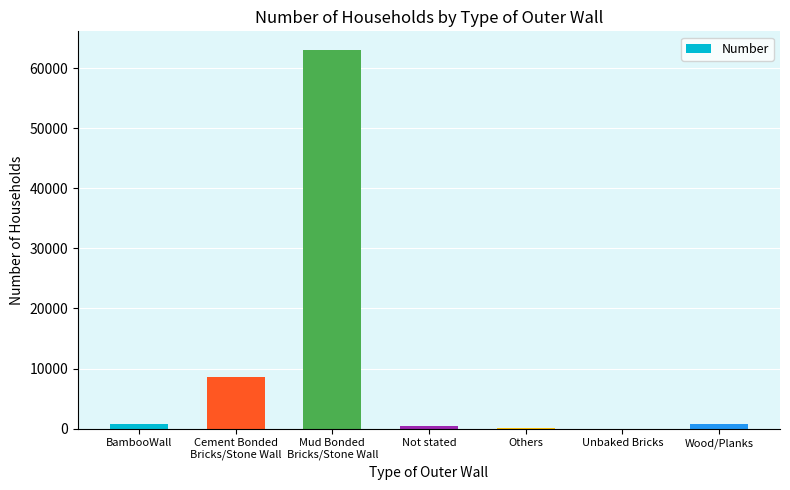

The value at Others is 176. True or false?

True